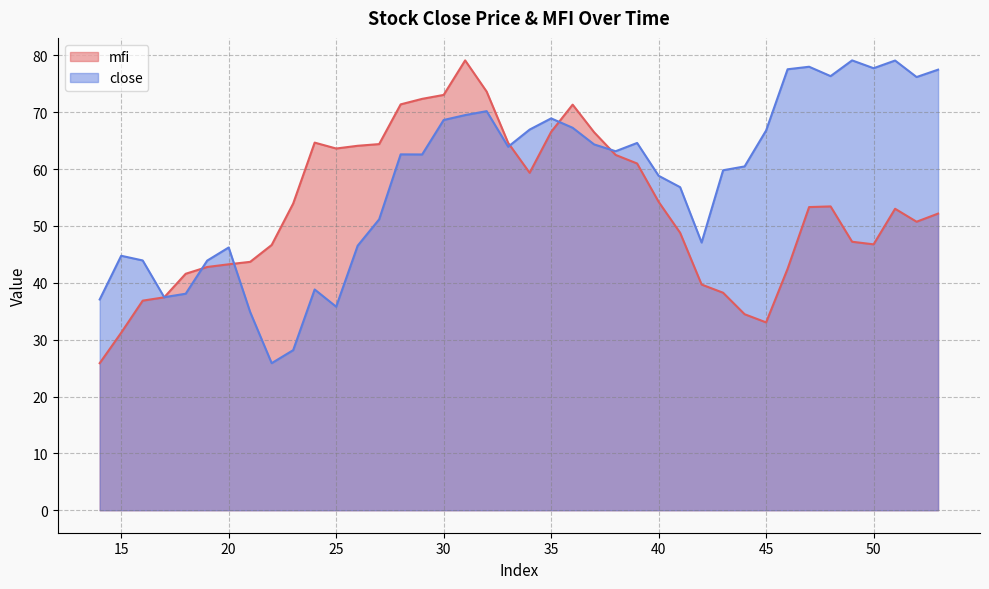

How many values in the mfi series exceed 53?

21